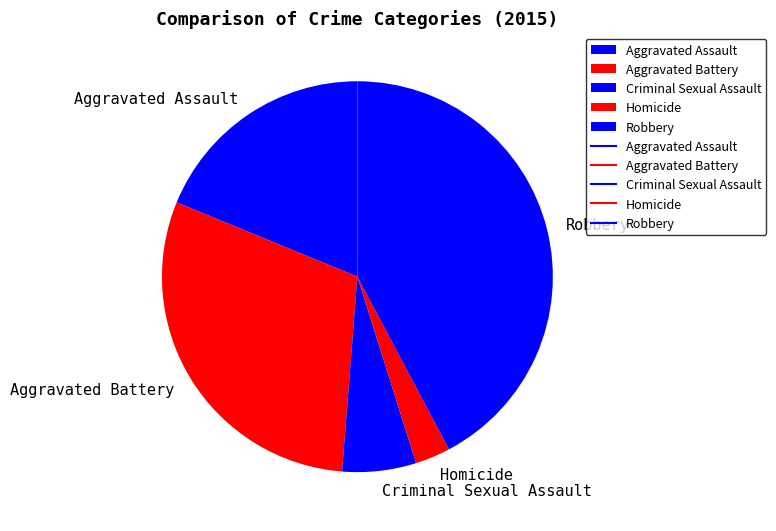

Rank the categories by value from highest to lowest.

Robbery, Aggravated Battery, Aggravated Assault, Criminal Sexual Assault, Homicide